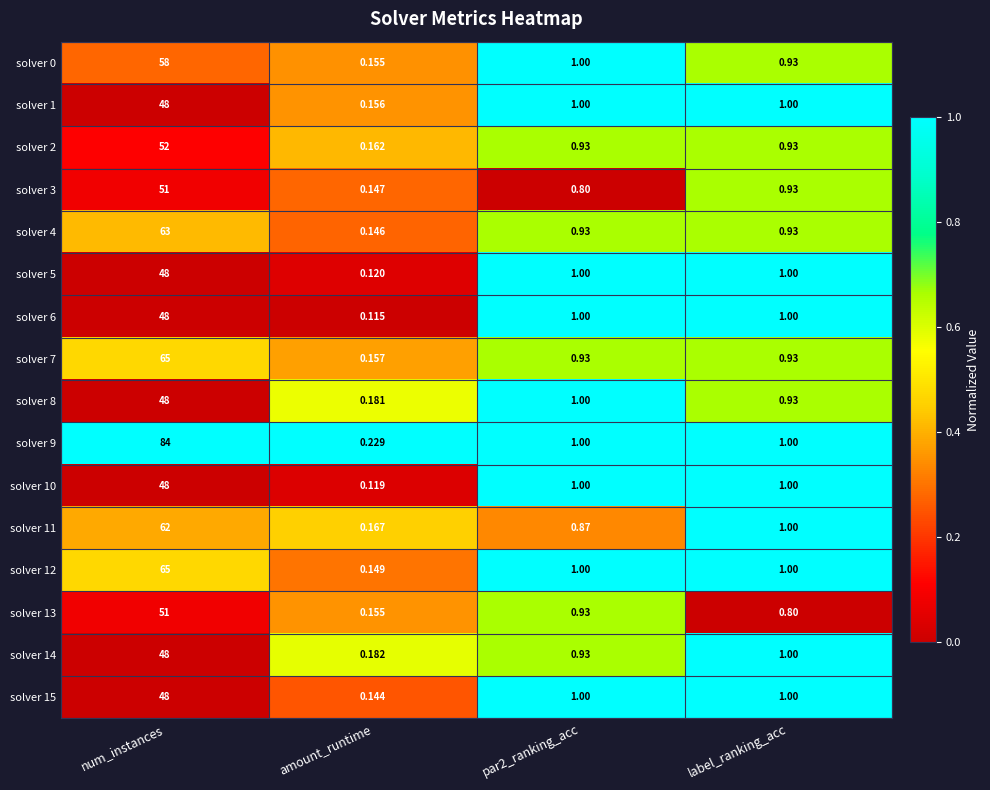

Where does the solver 12 series first go above 1?

num_instances